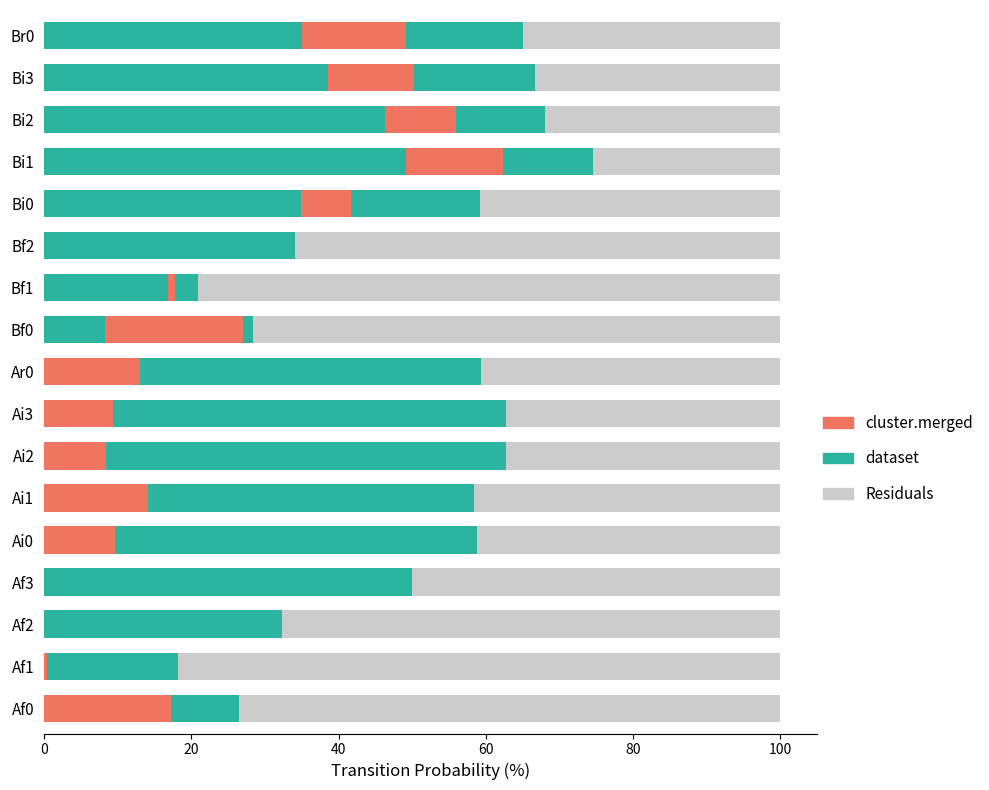

The Ar0 (dataset) series shows 9.7 at Br0. True or false?

False